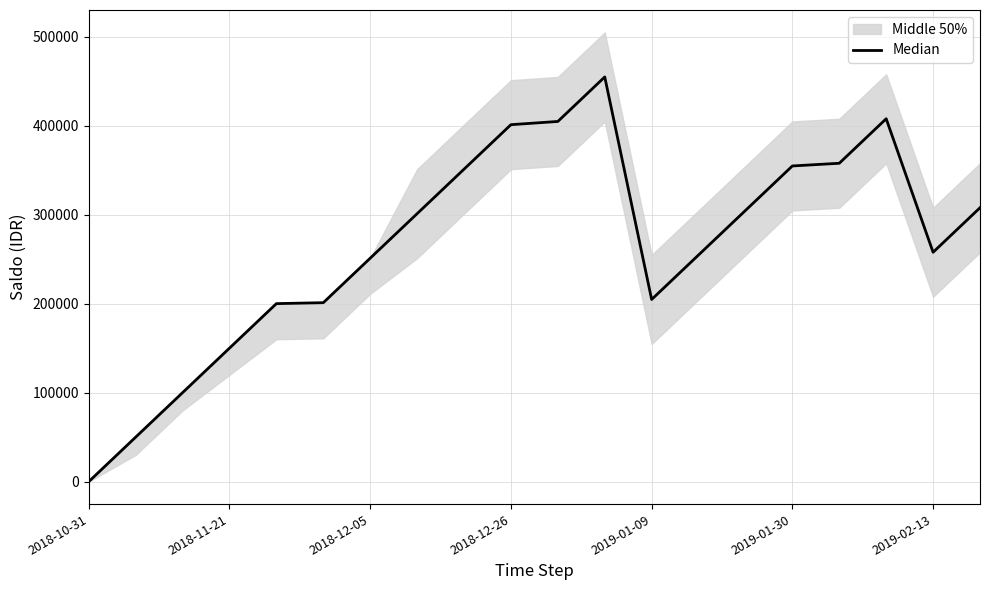

What value does the data have at 16?

357709.4